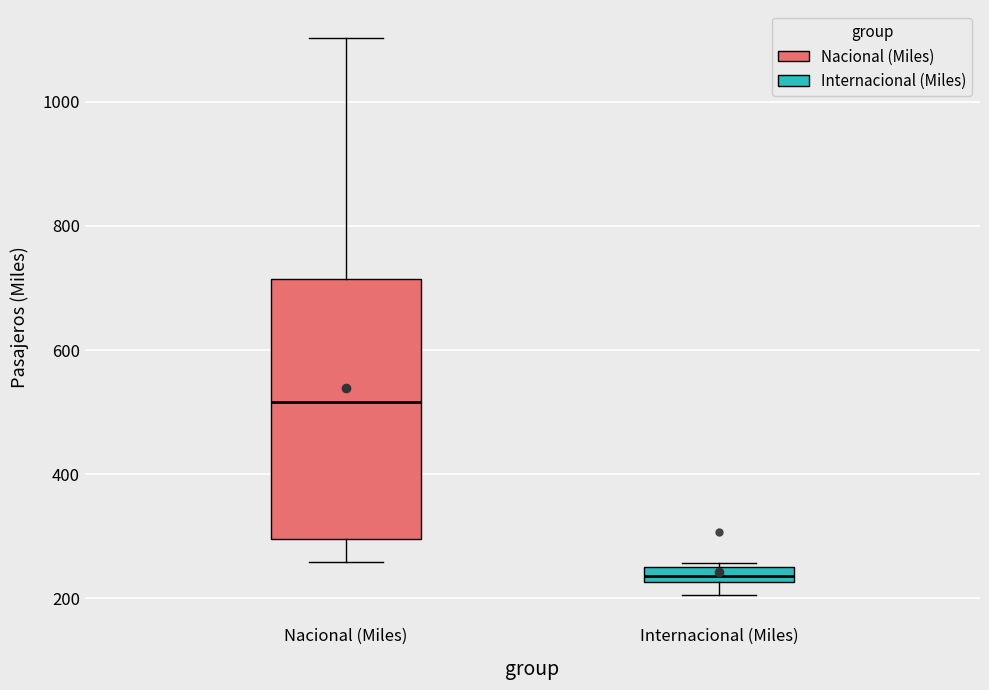

Which box's median line is the highest?

Nacional (Miles)